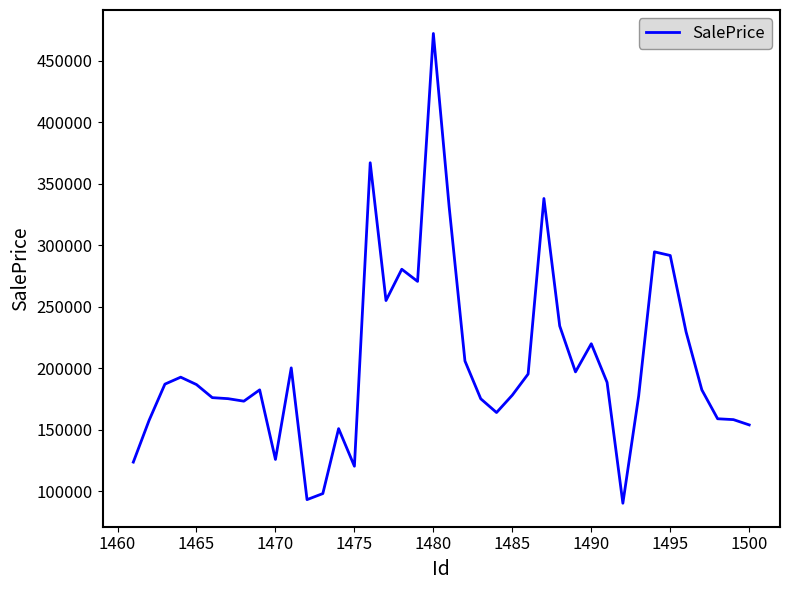

What is the difference between the maximum and minimum values?

382107.5